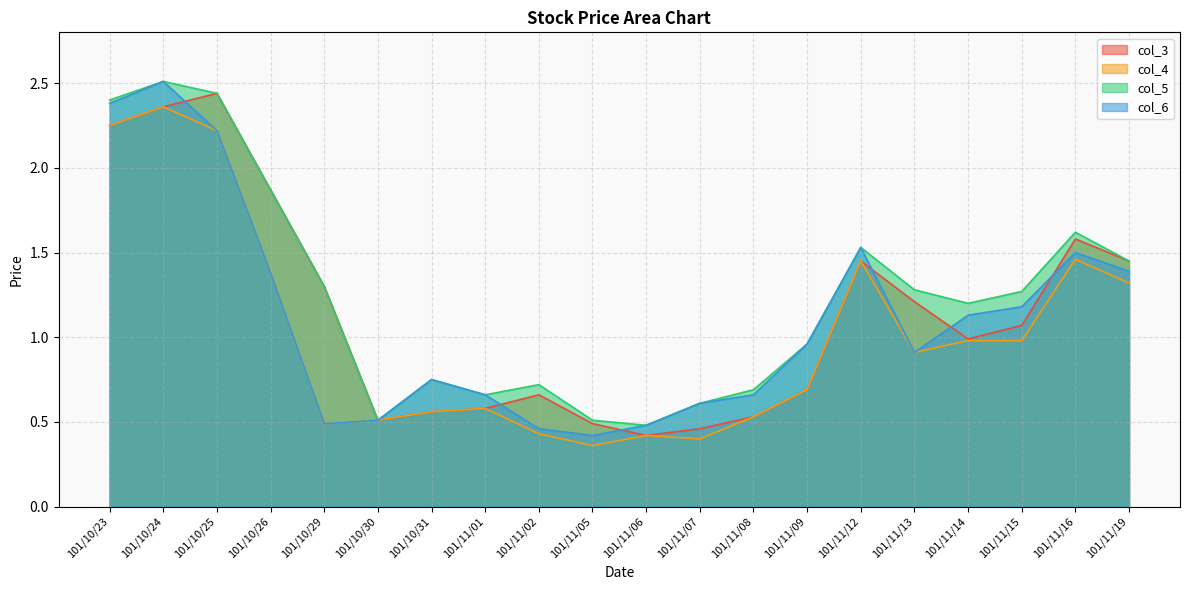

True or false: col_4 and col_6 cross at least once.

False